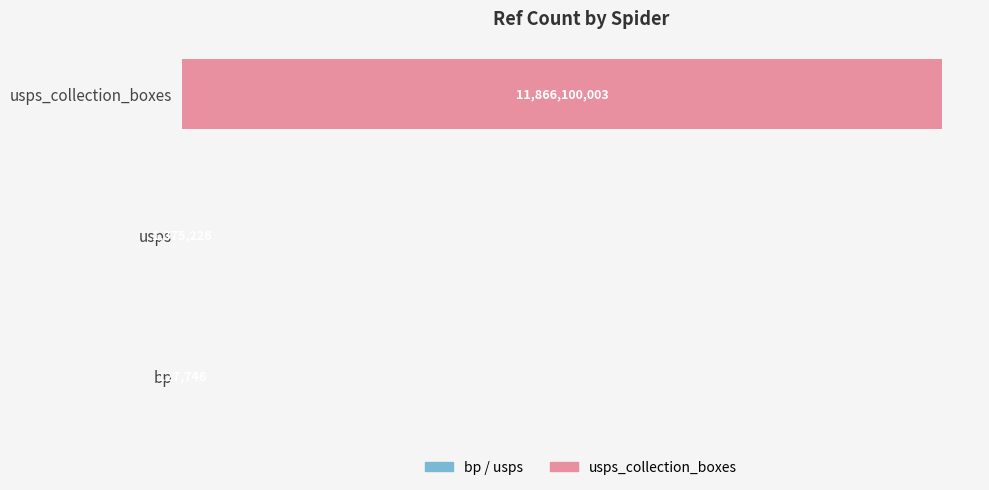

Are the bars horizontal?

Yes